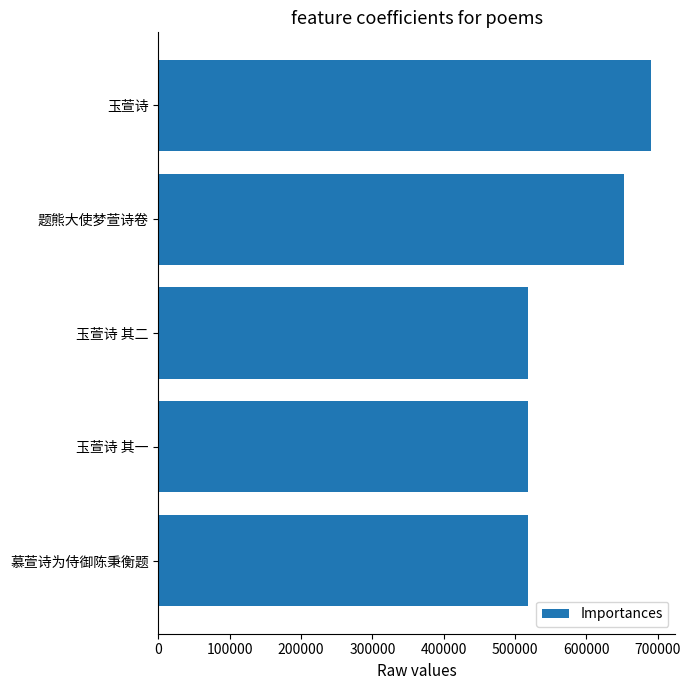

How many data points does each series have?

5